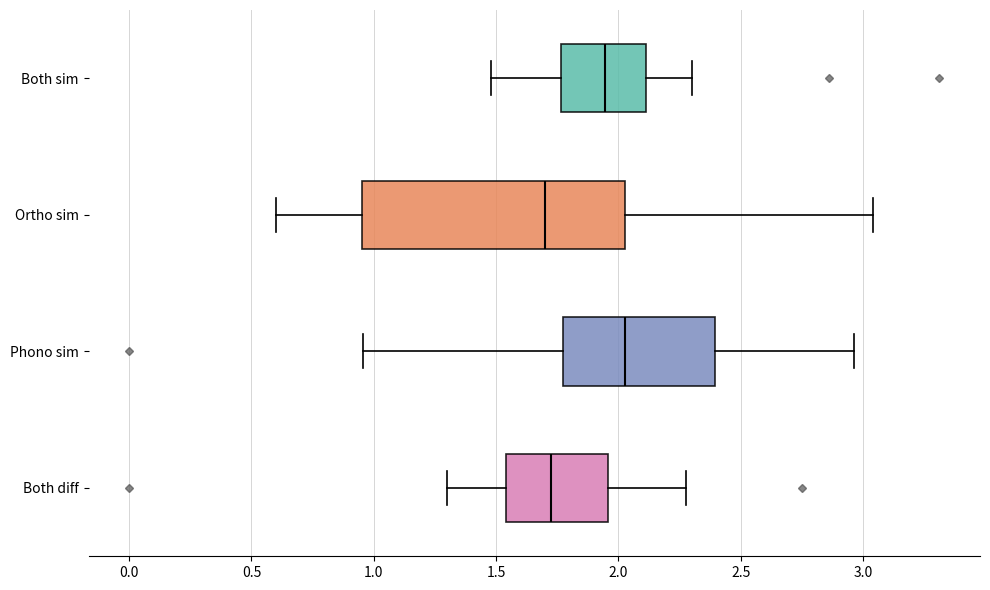

Reading bottom to top, read every box against the x-axis: the position of its median line, the range the box covers, and the ends of its whiskers. The values are not printed on the chart, so give them approximately, as read against the axis.

Both diff: median 1.75, box 1.55 to 1.95, whiskers 1.30 to 2.25
Phono sim: median 2.05, box 1.80 to 2.40, whiskers 0.95 to 2.95
Ortho sim: median 1.70, box 0.95 to 2.05, whiskers 0.60 to 3.05
Both sim: median 1.95, box 1.75 to 2.10, whiskers 1.50 to 2.30